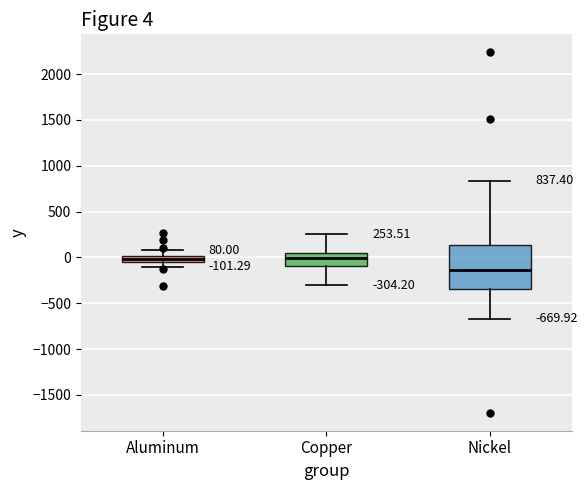

Which box has the lowest median line?

Nickel